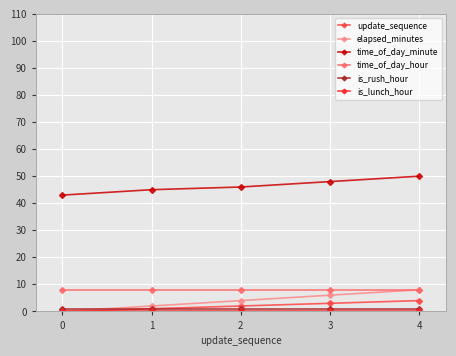

At which label is time_of_day_minute closest to 46?

2